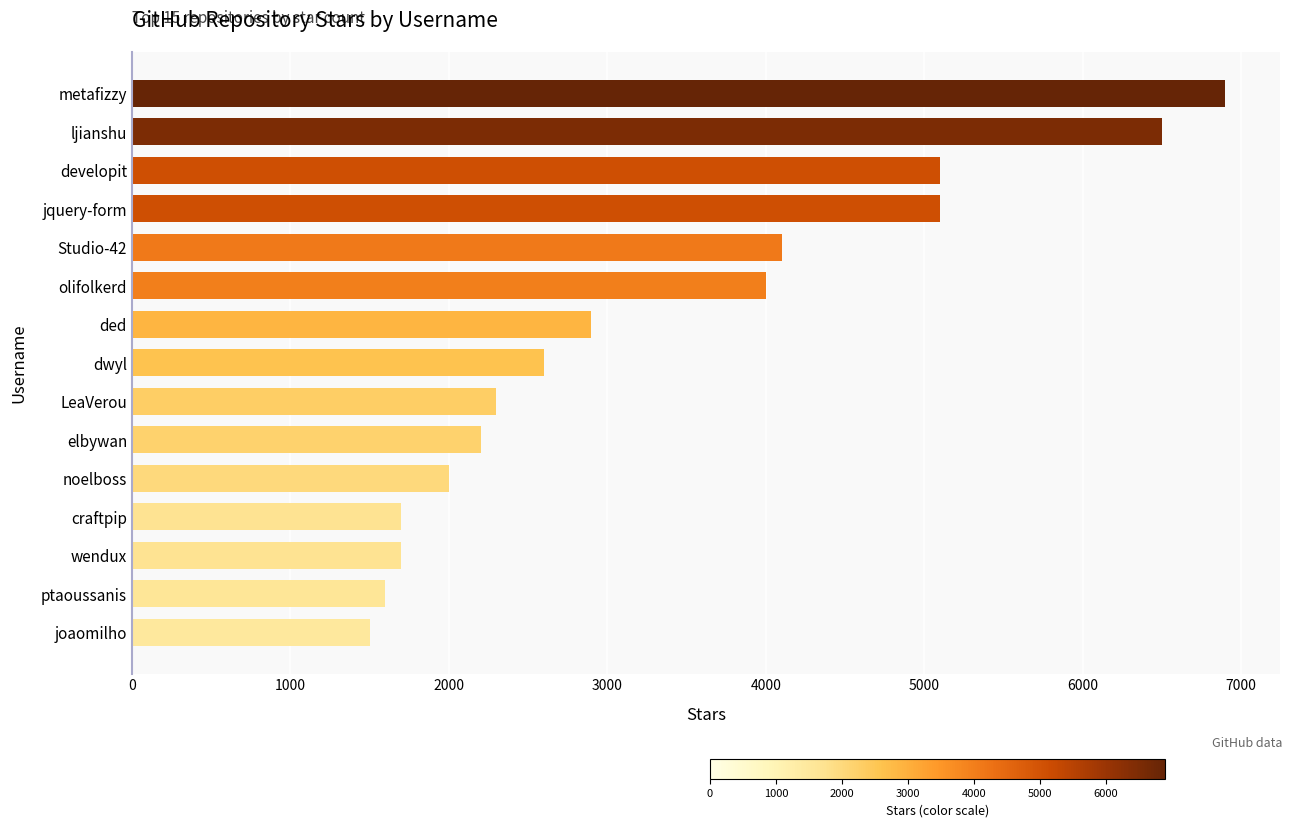

What is the value of the 9th bar from the top?

2300